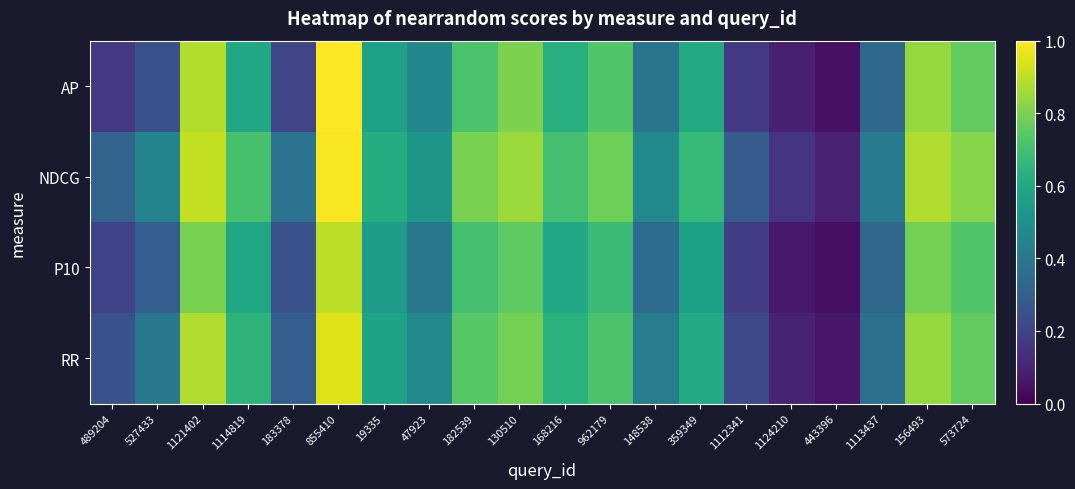

What is the total value across all series at 443396?

0.2